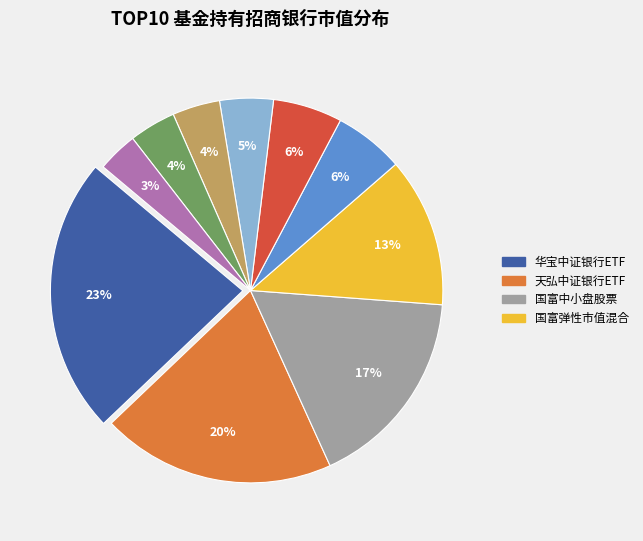

To the nearest percent, what is the difference between the largest and smallest slice percentages?

20%